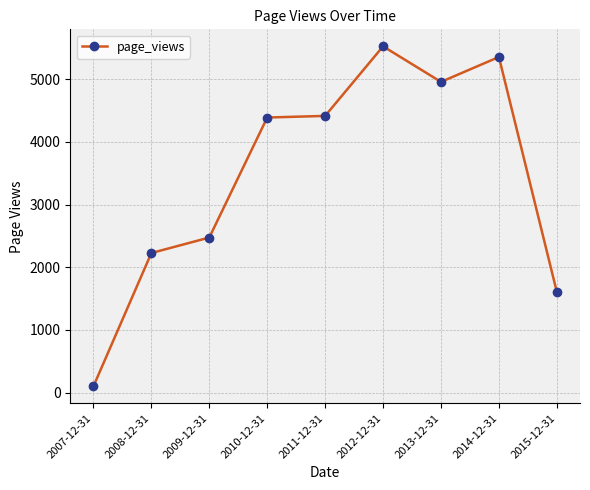

What is the label of the 8th point from the left?

2014-12-31